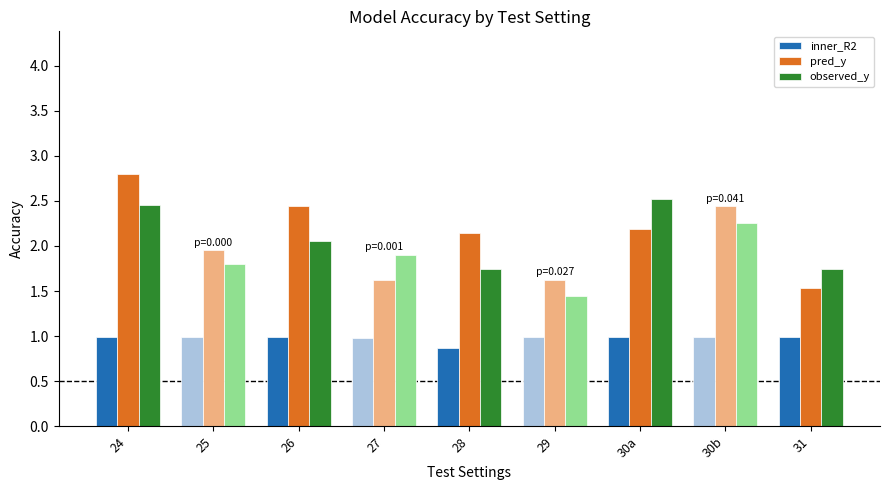

What is the total value across all series at 30b?

5.7